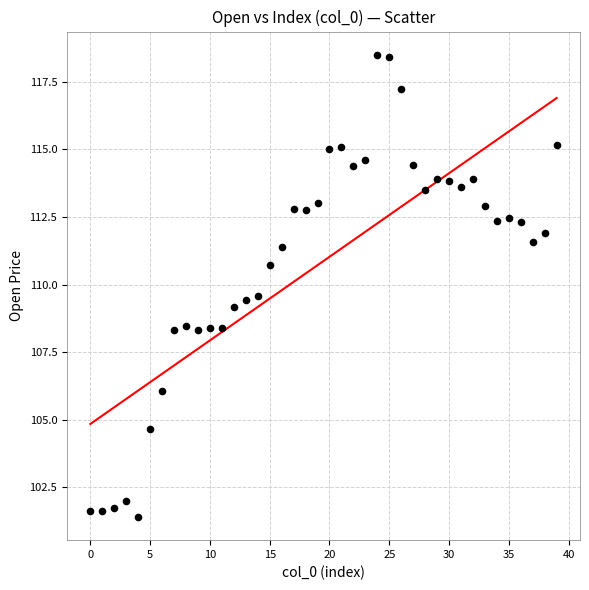

What is the range of Y values (max minus min)?

17.1